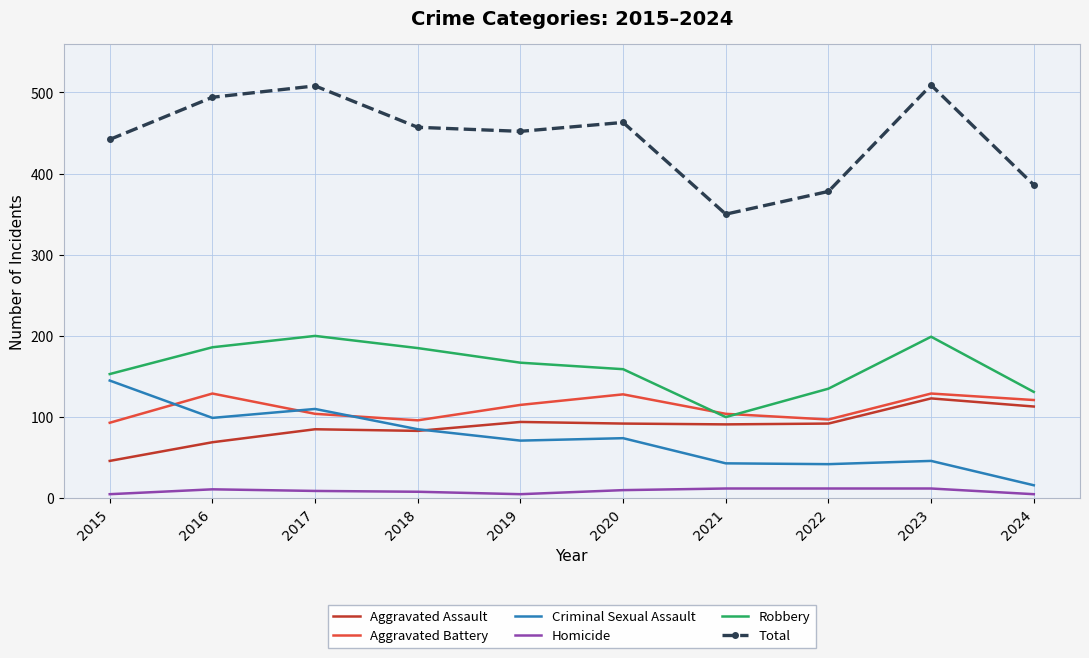

True or false: Total has a value of 634 at 2018.

False